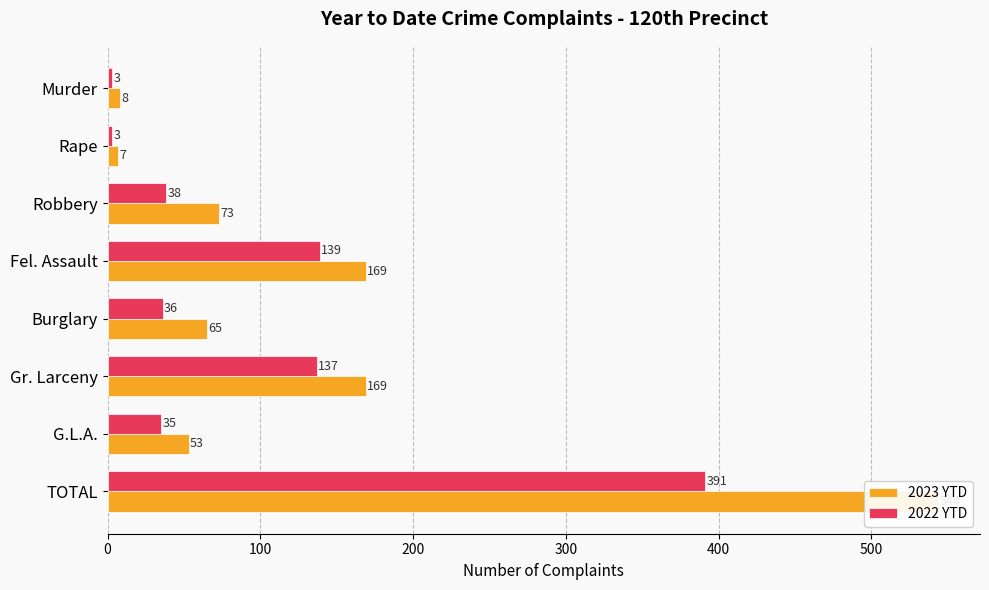

Between Fel. Assault and Burglary, which series saw the biggest shift?

2023 YTD